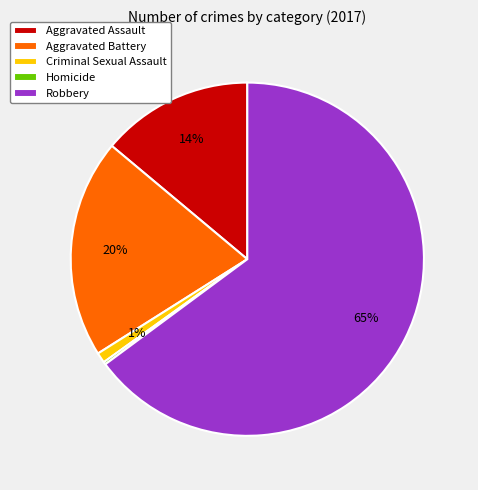

True or false: Aggravated Assault accounts for 27% of the total.

False